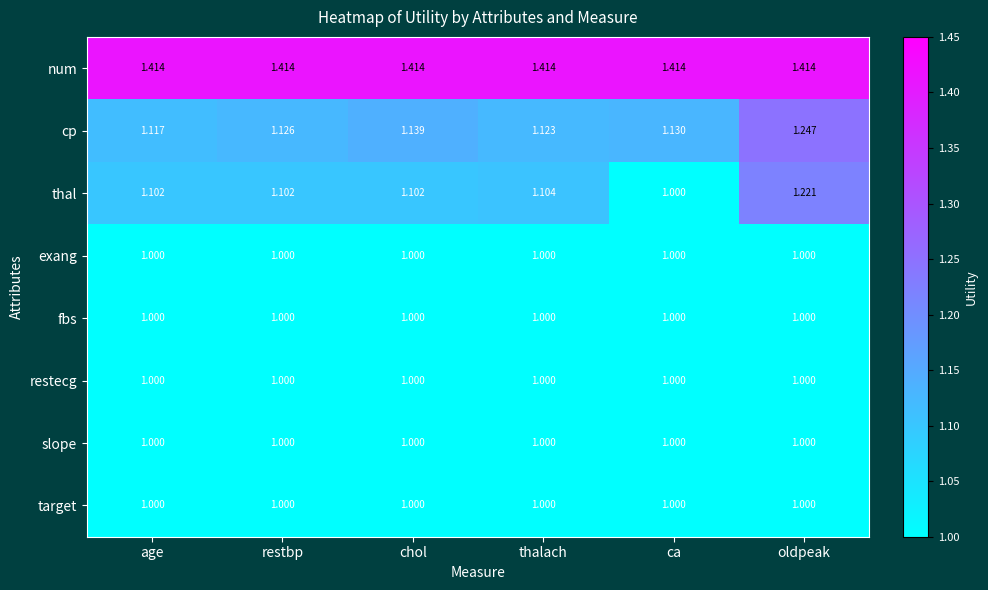

Where is cp nearest to the value 1?

age